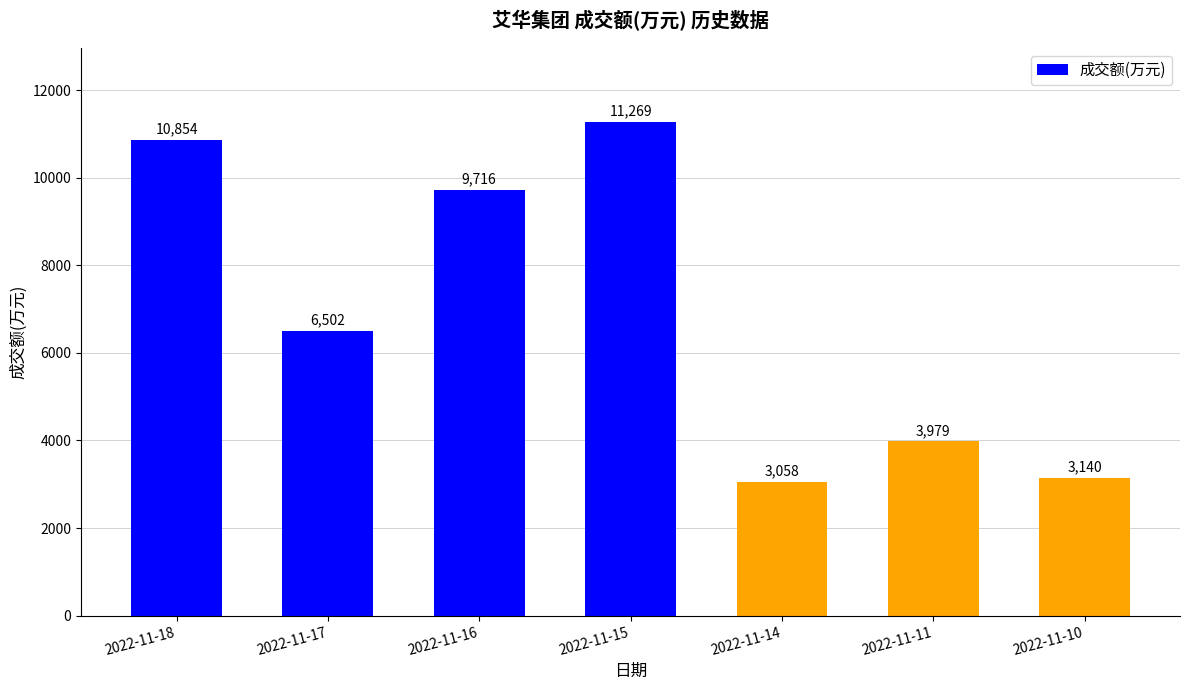

Which has a higher value, 2022-11-16 or 2022-11-10?

2022-11-16